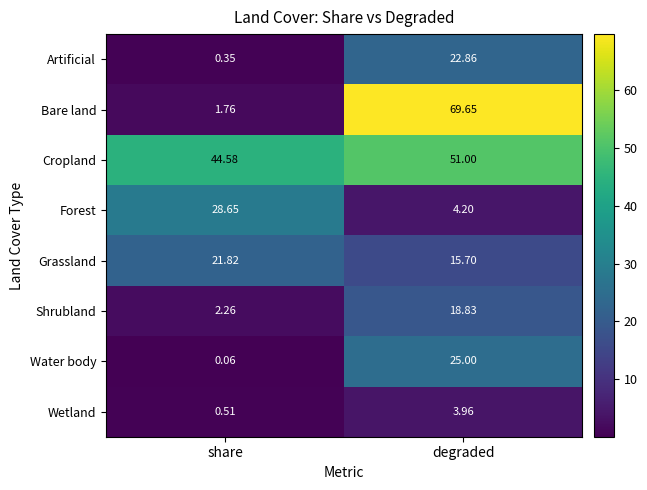

Which series has the largest range (max minus min)?

Bare land